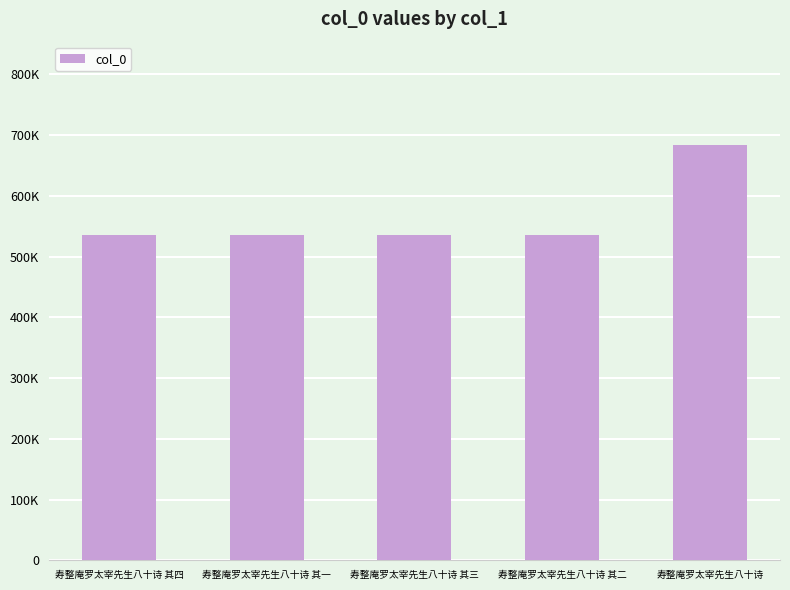

Are the bars horizontal?

No